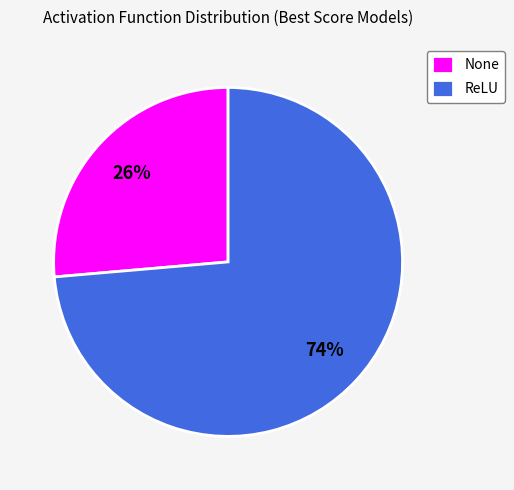

Which has a higher value, None or ReLU?

ReLU